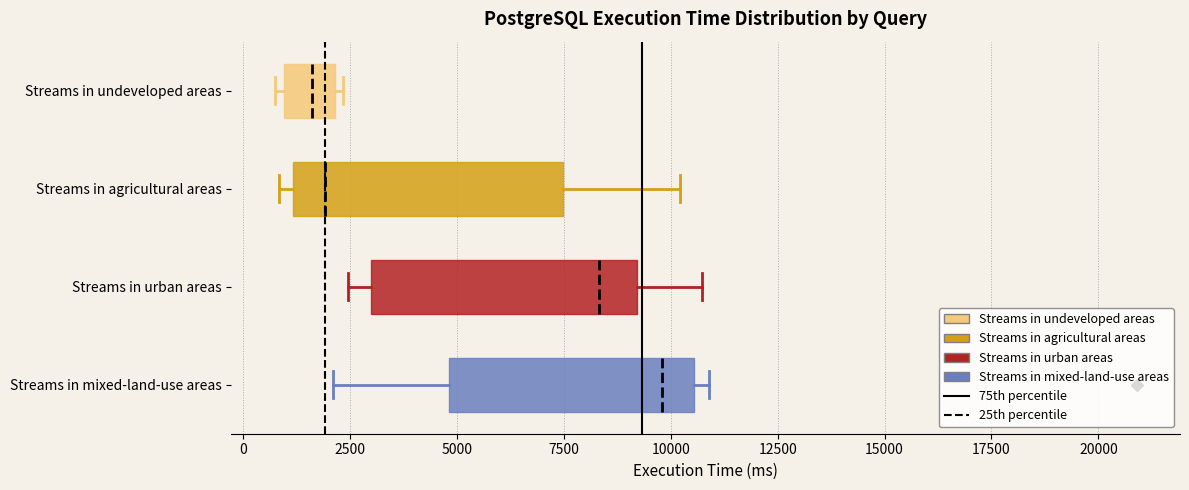

Reading bottom to top, transcribe this box plot: for each box, give where its median line is, the range the box spans, and where its two whiskers end, as read against the x-axis. The values are not printed on the chart, so give them approximately, as read against the axis.

Streams in mixed-land-use areas: median 10000, box 5000 to 10500, whiskers 2000 to 11000
Streams in urban areas: median 8500, box 3000 to 9000, whiskers 2500 to 10500
Streams in agricultural areas: median 2000, box 1000 to 7500, whiskers 1000 (just left of the box's left edge) to 10000
Streams in undeveloped areas: median 1500, box 1000 to 2000, whiskers 500 to 2500